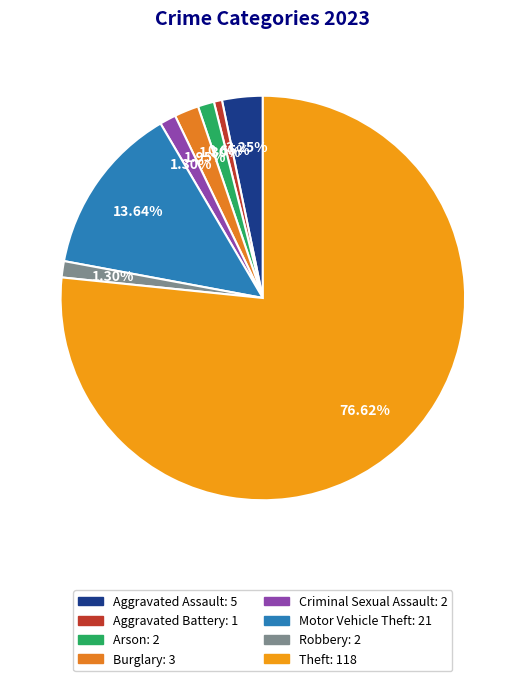

Count the number of slices in the pie.

8